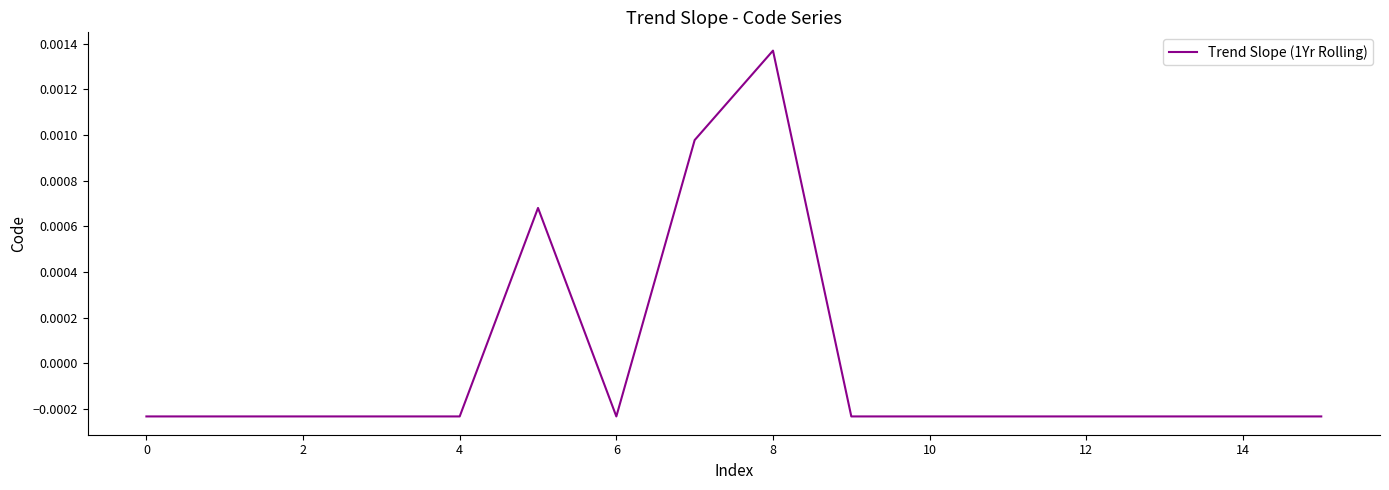

What is the label of the 14th point from the right?

2